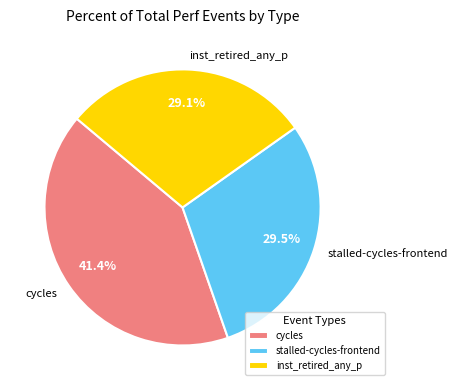

Which slice is the largest?

cycles